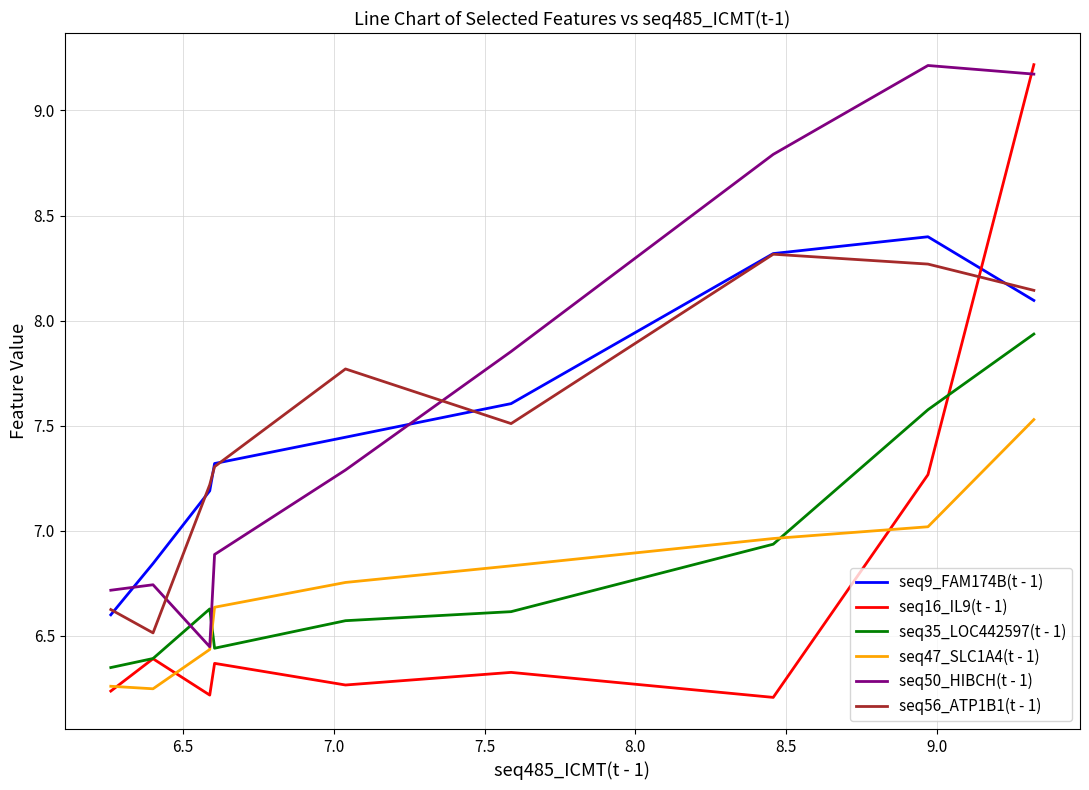

How many categories are shown in the chart?

9